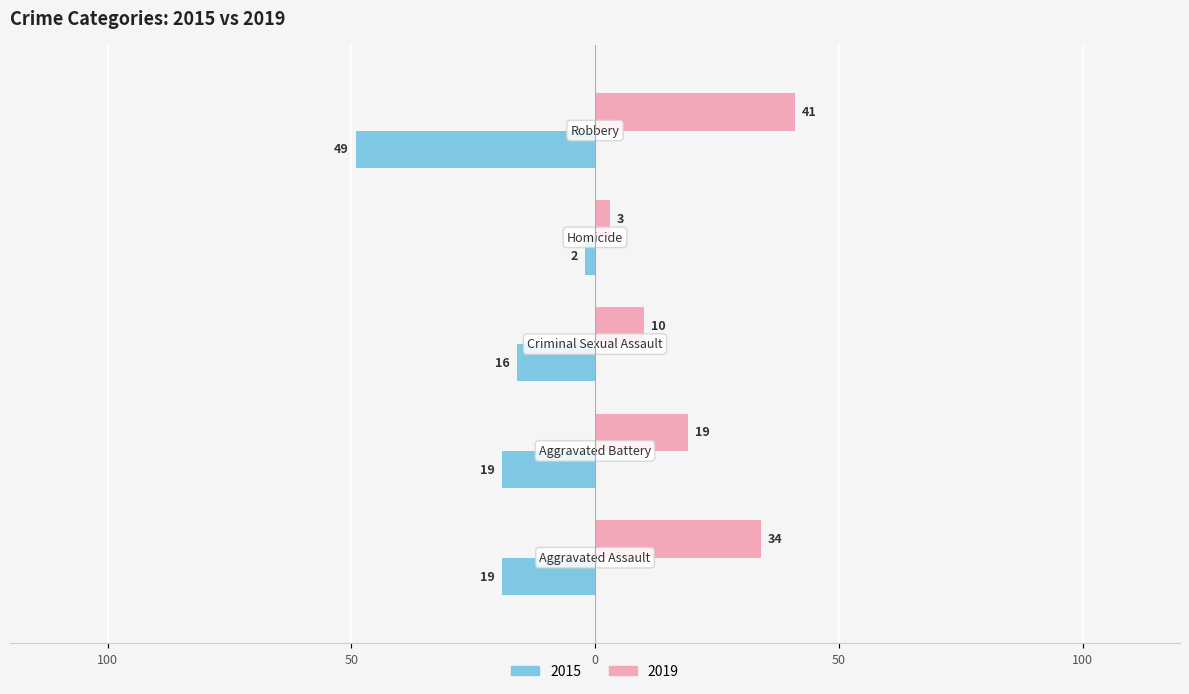

At which label is 2015 closest to -25?

Aggravated Assault